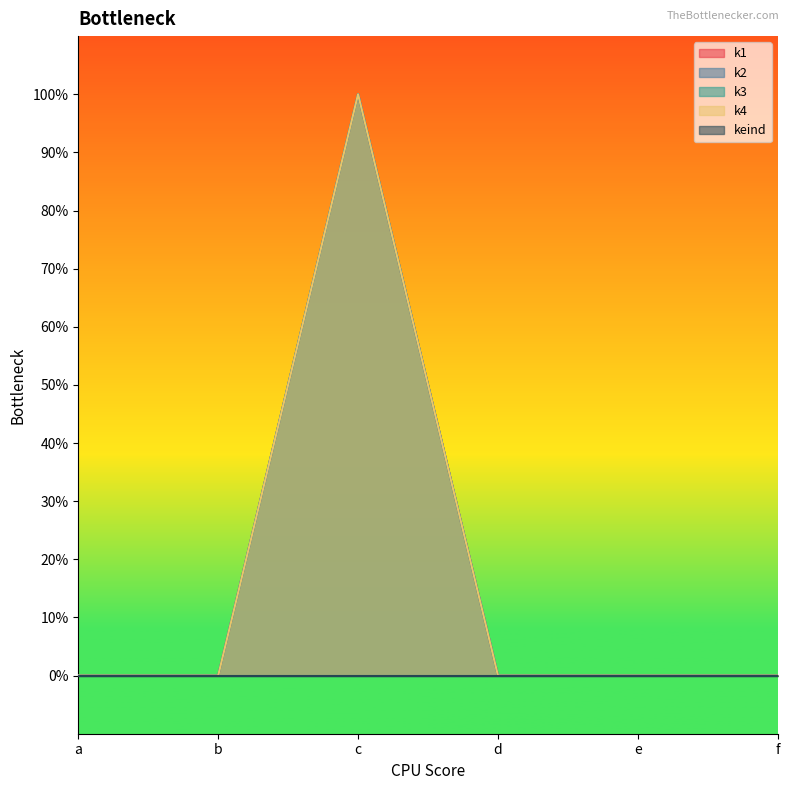

How many values in the k3 series exceed 0?

1